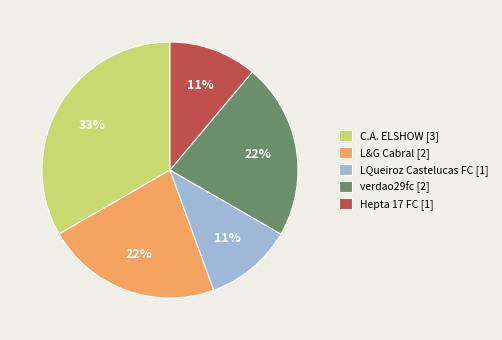

True or false: L&G Cabral accounts for 22% of the total.

True